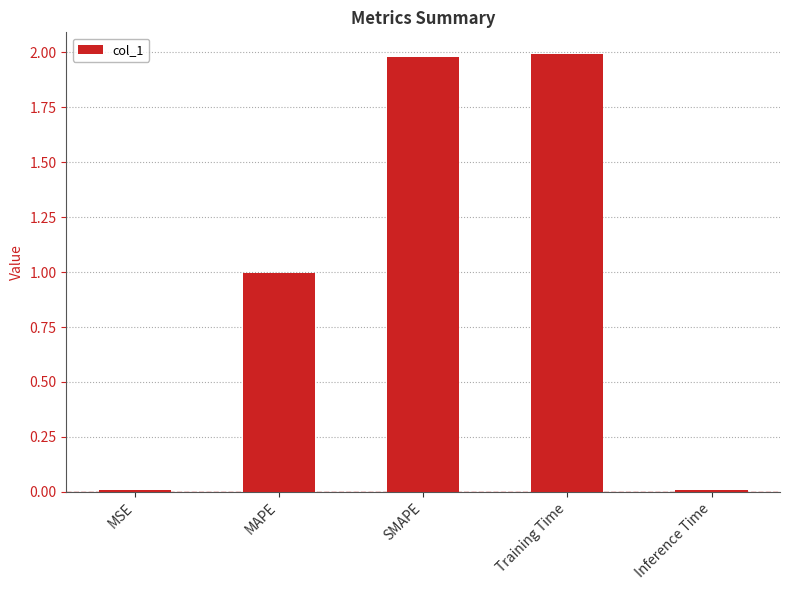

The chart shows a value of 1.0 at MAPE. True or false?

True